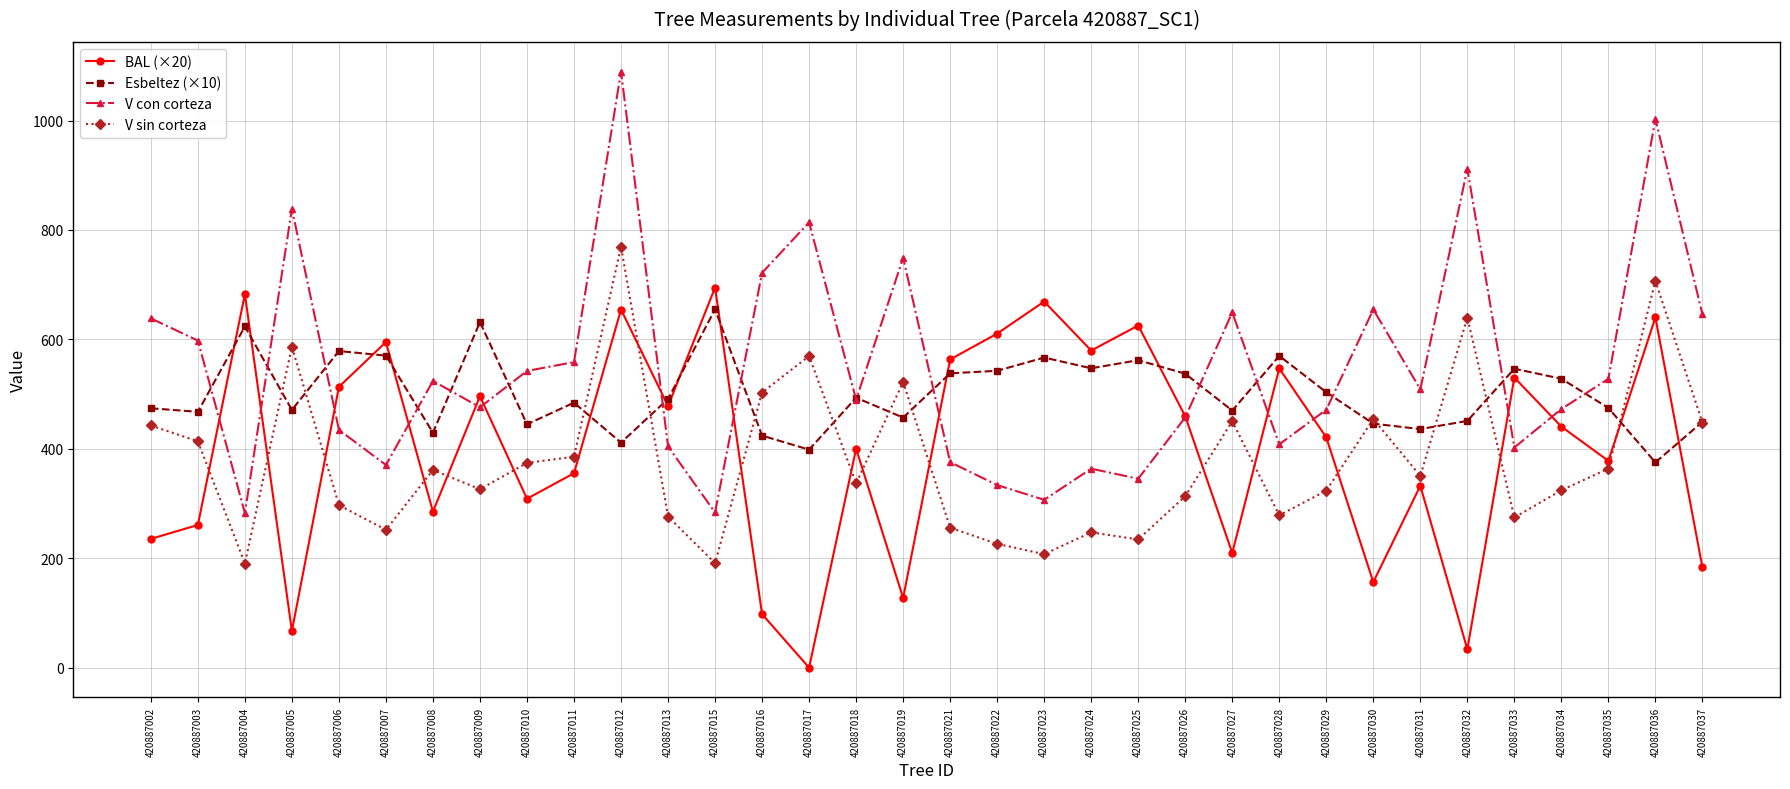

What is the total value across all series at 420887006?

1823.6